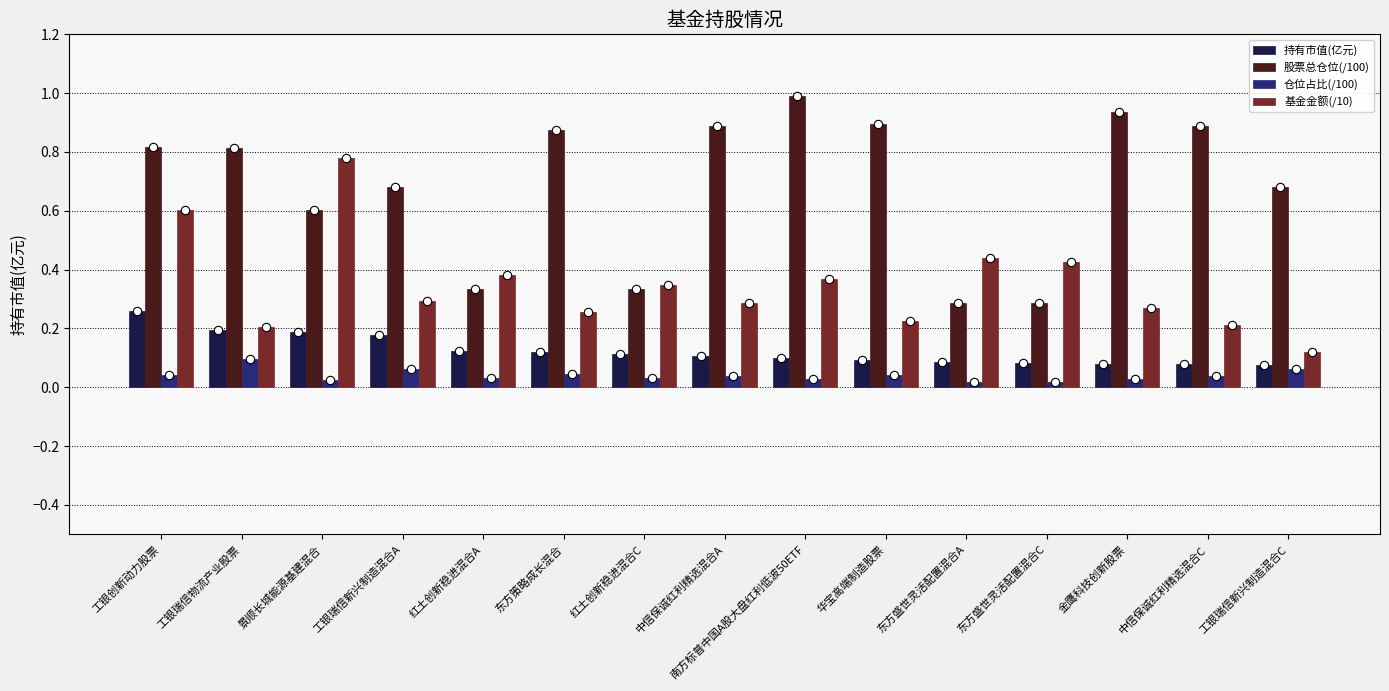

List the series in order of their peak value, lowest first.

仓位占比(/100), 持有市值(亿元), 基金金额(/10), 股票总仓位(/100)